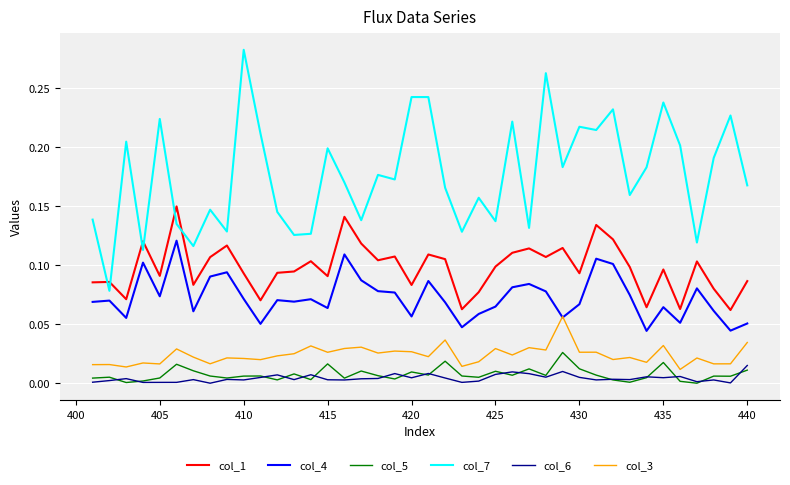

Which series has the largest total across all categories?

col_7